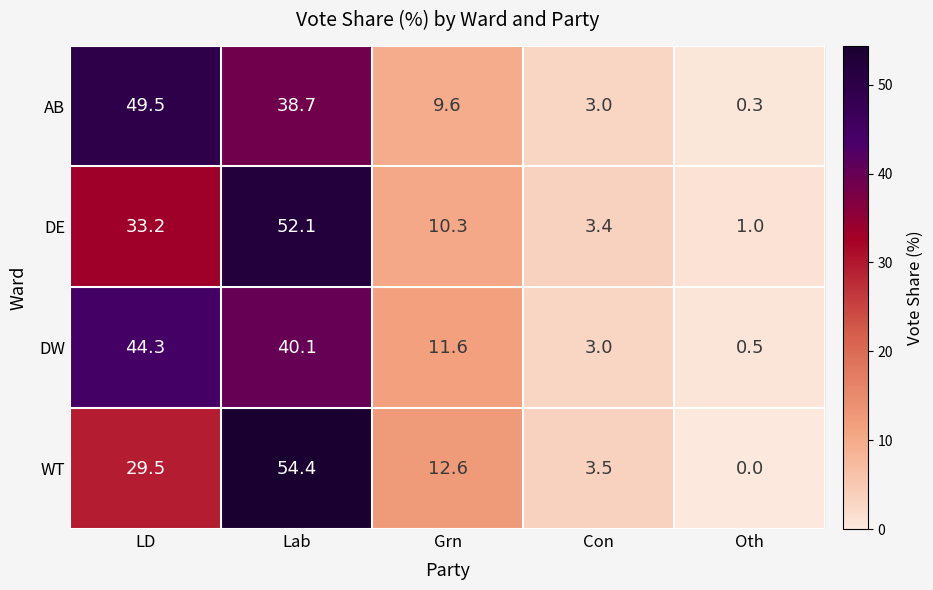

Rank the series by their maximum value, from lowest to highest.

DW, AB, DE, WT